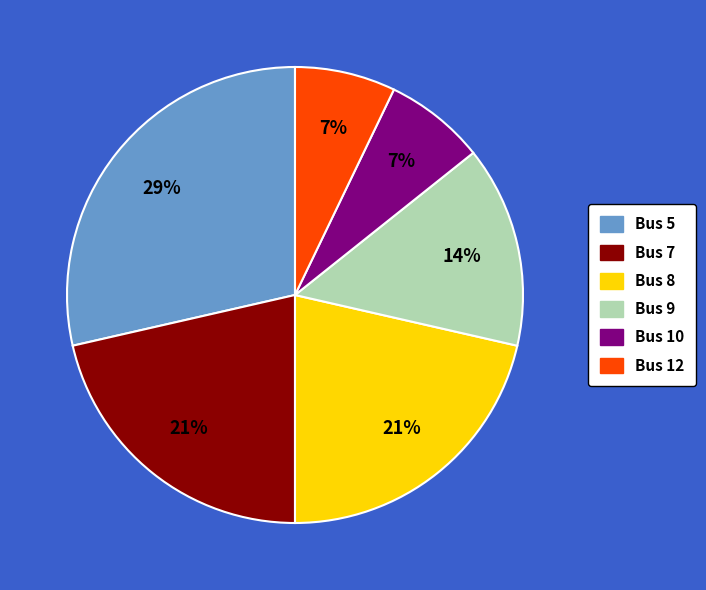

Count the number of slices in the pie.

6